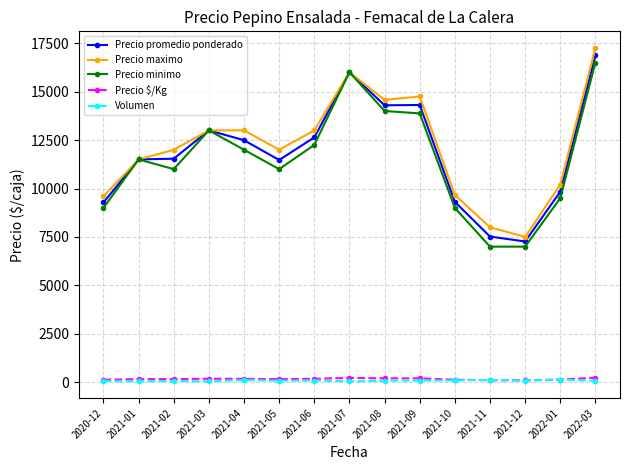

True or false: Precio maximo and Precio $/Kg intersect in this chart.

False